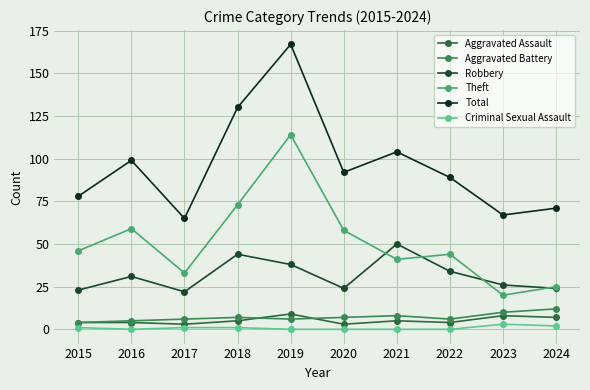

What is the value of the Robbery point at the 10th from the left?

24